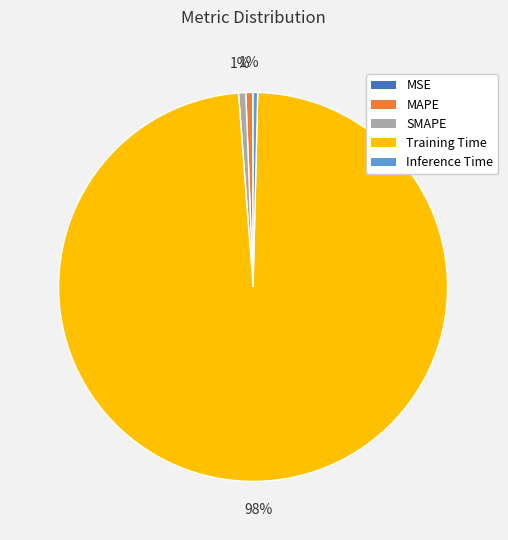

To the nearest percent, what portion does SMAPE represent?

1%